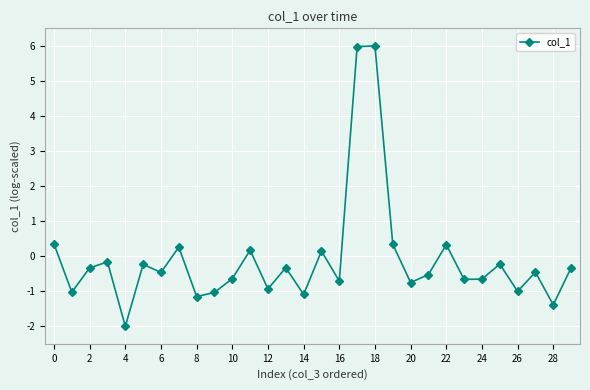

How many data points are above 0?

8